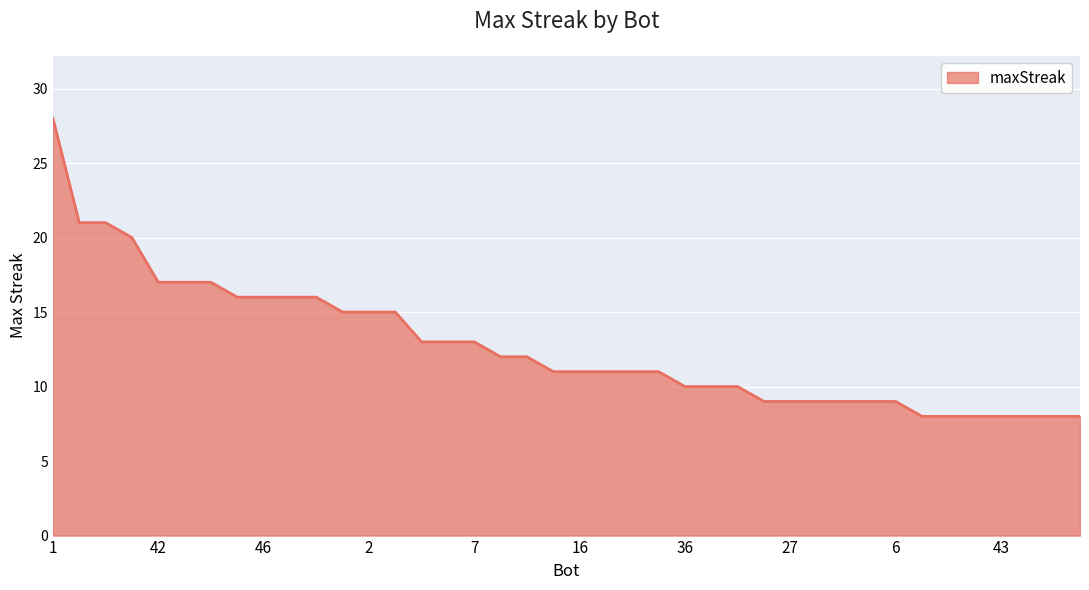

What is the greatest value displayed?

28